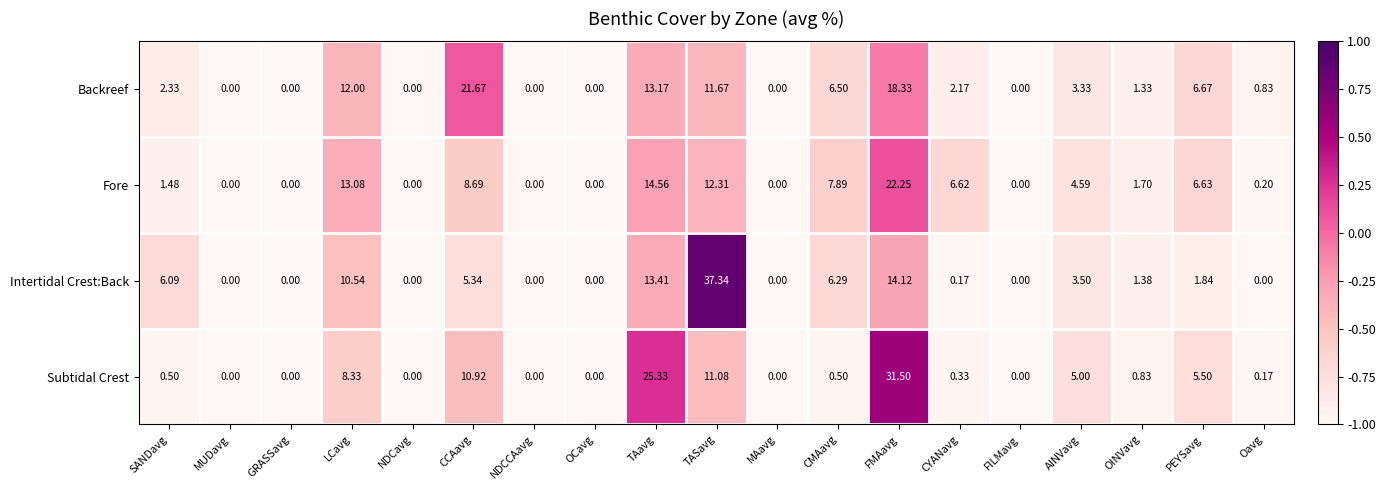

Which label corresponds to the largest value in the chart?

TASavg